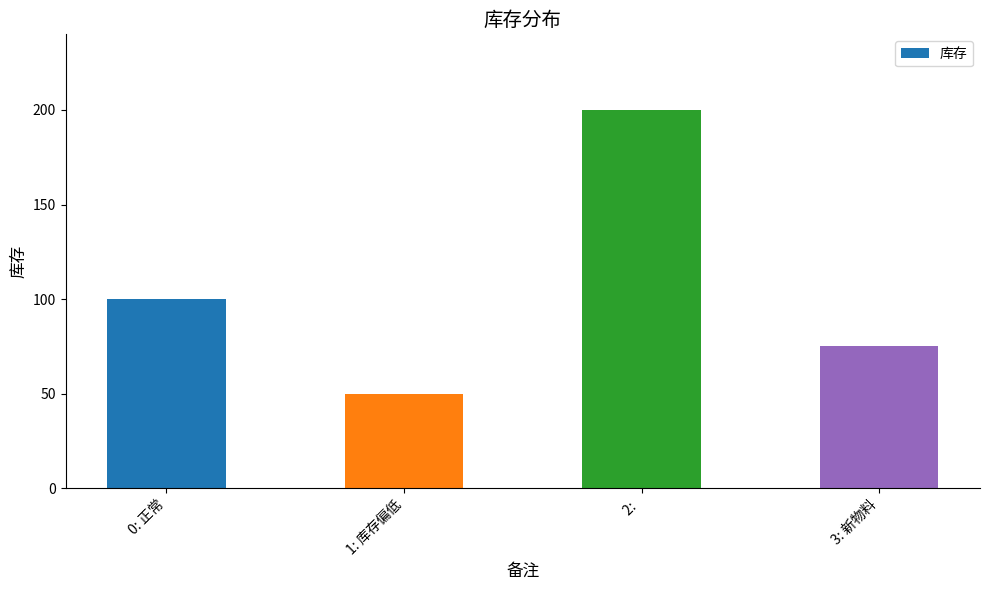

Which has a higher value, 3: 新物料 or 1: 库存偏低?

3: 新物料